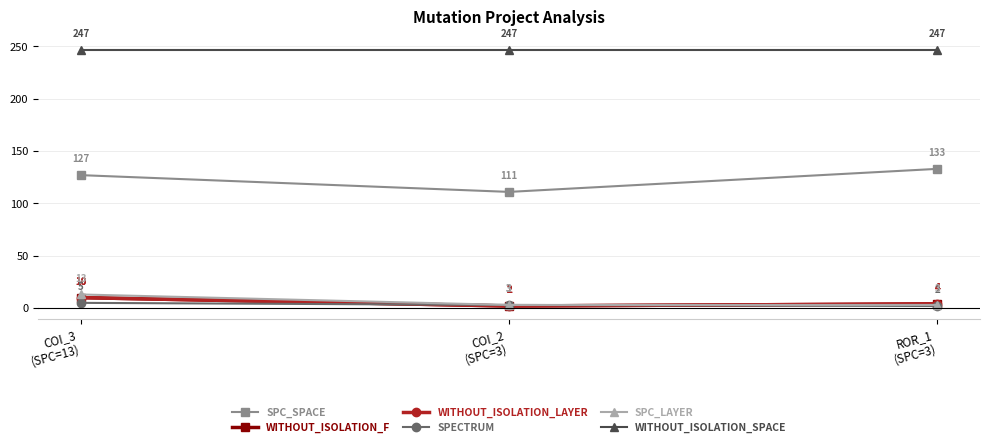

Does the chart have visible grid lines?

Yes